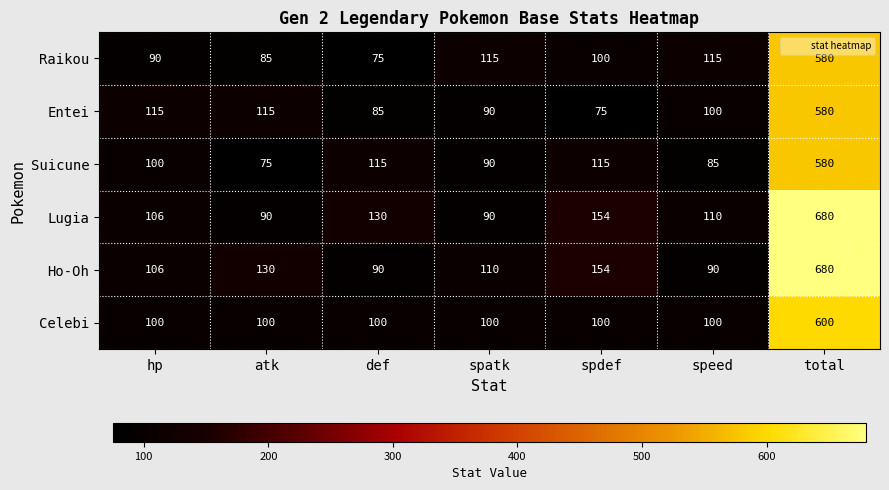

True or false: Celebi has a value of 39 at atk.

False